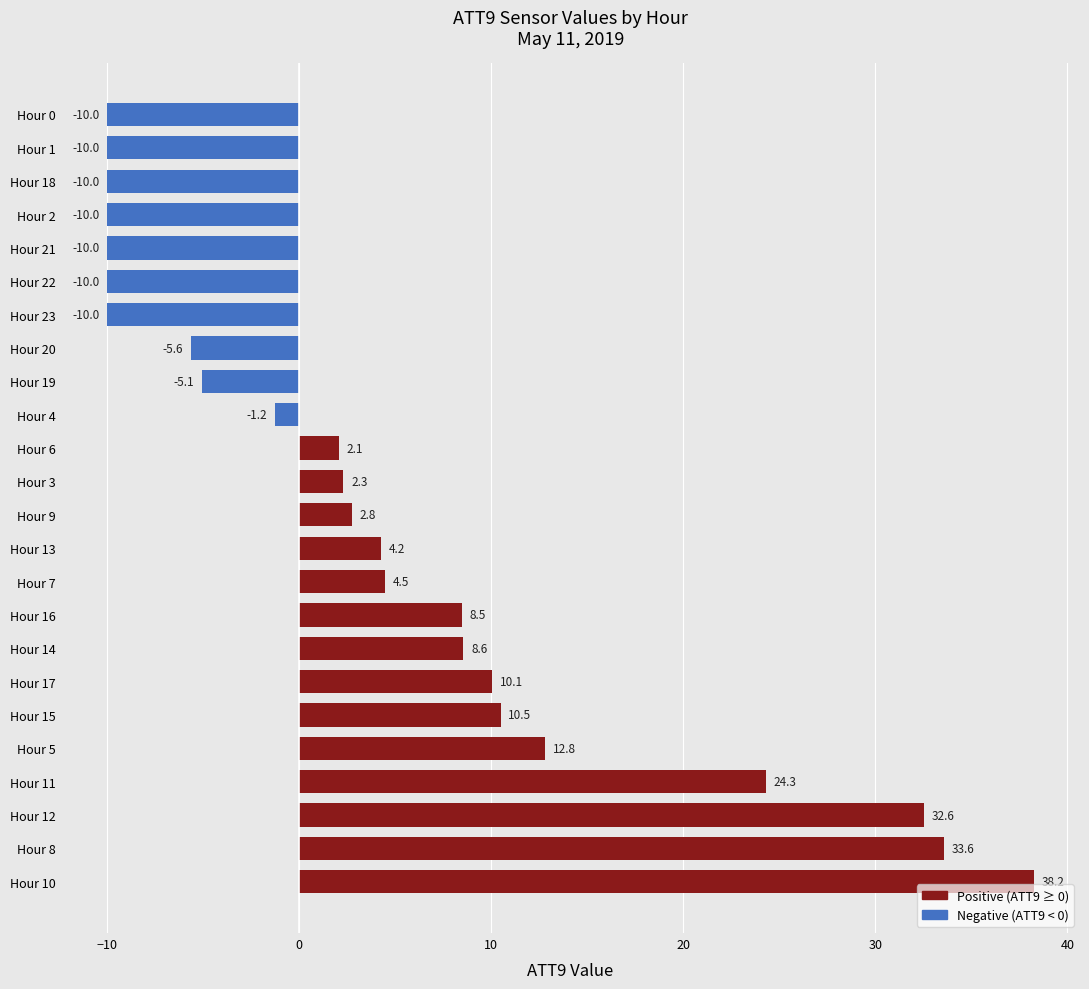

True or false: the data shows 54.2 at Hour 12.

False